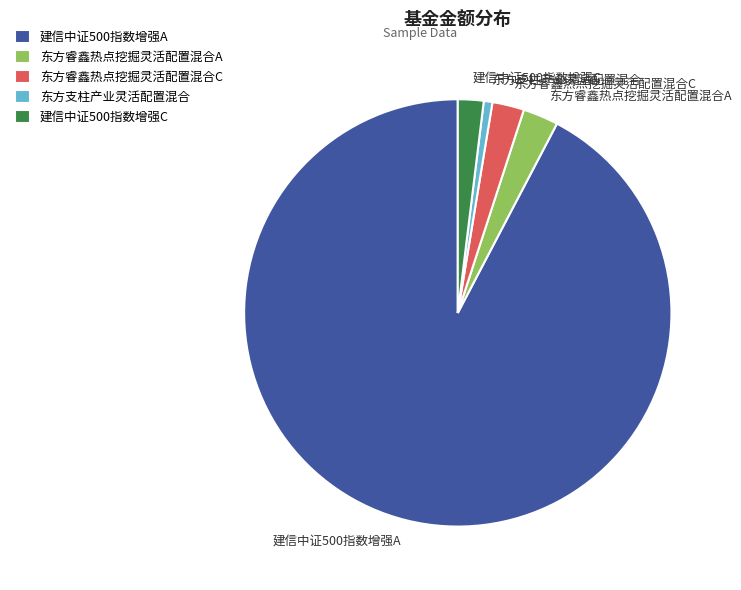

Which slice is the smallest?

东方支柱产业灵活配置混合